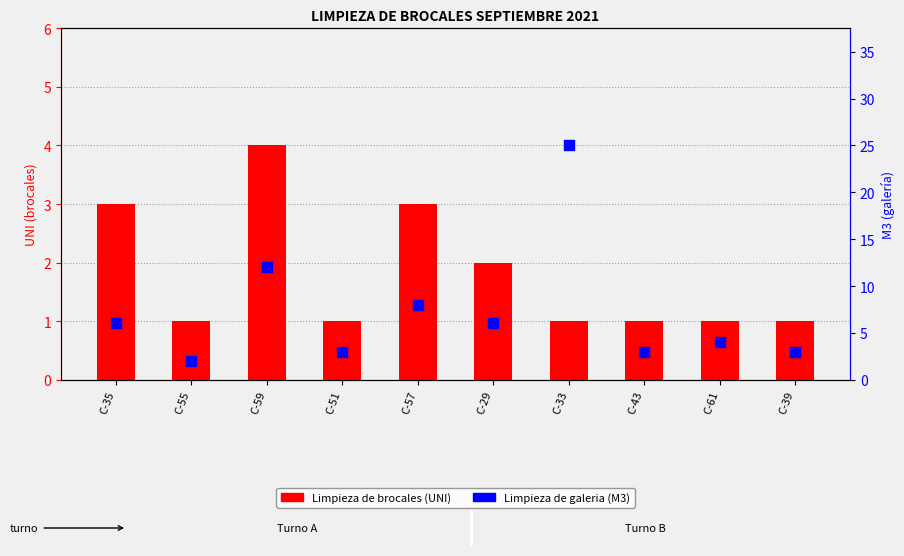

Which series reaches the minimum Y coordinate?

Limpieza de brocales (UNI)